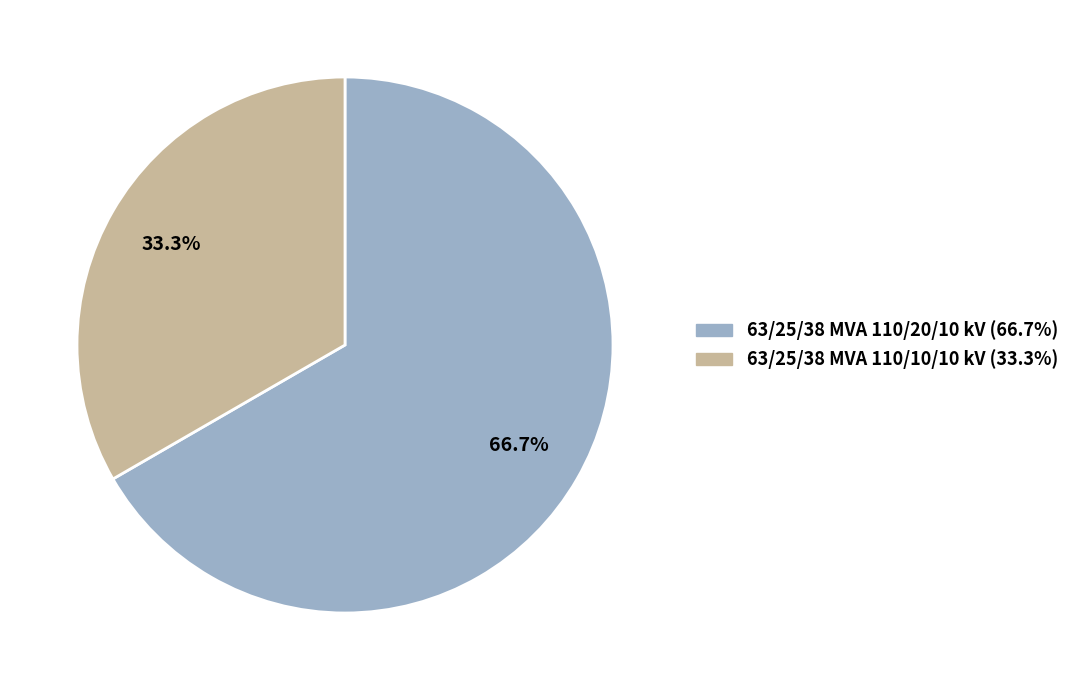

To the nearest percent, what is the combined percentage of 63/25/38 MVA 110/10/10 kV and 63/25/38 MVA 110/20/10 kV?

100%